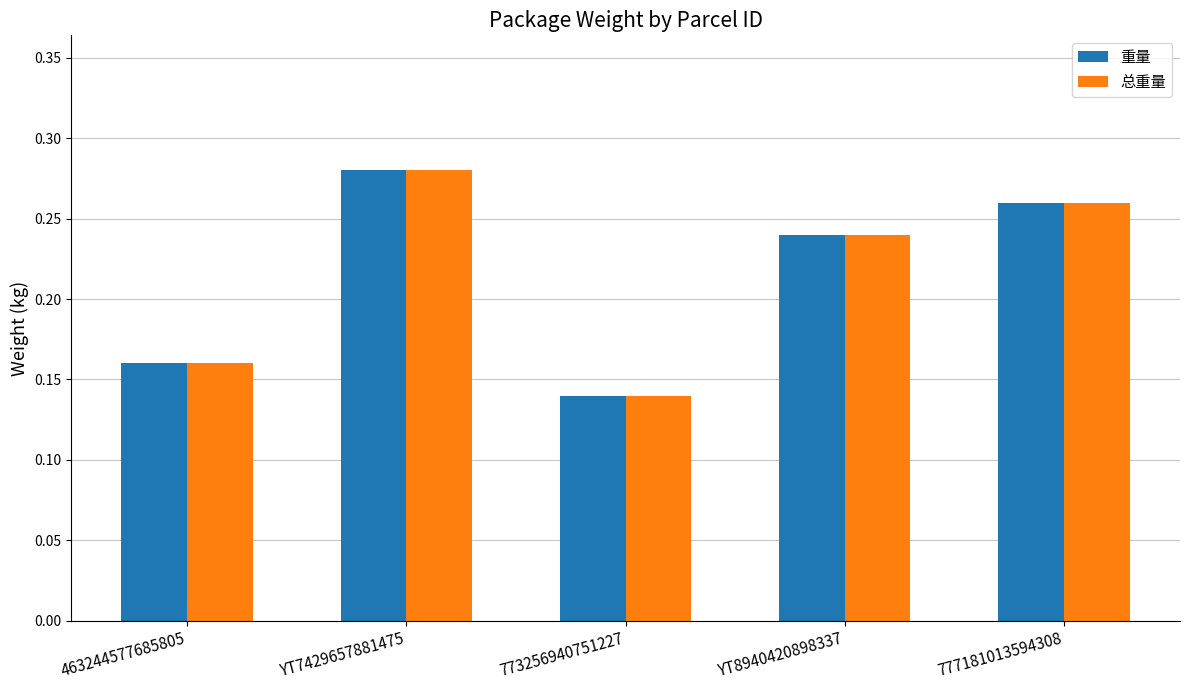

What is the sum of all 总重量 values?

1.1